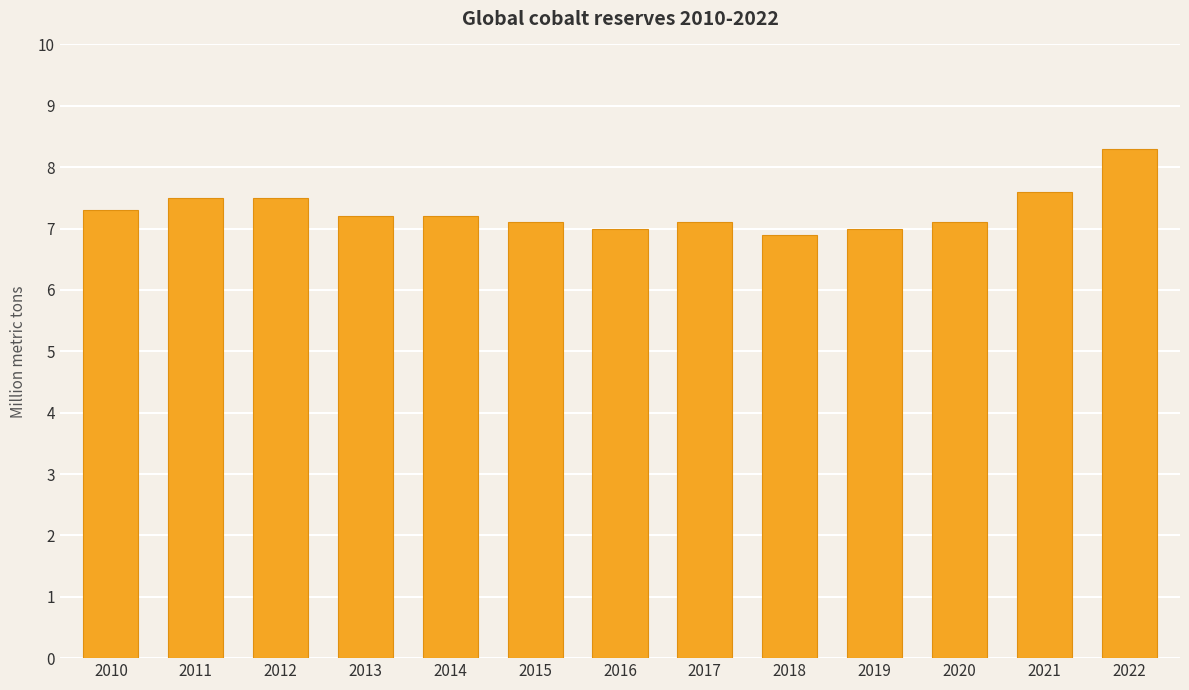

Which label corresponds to the smallest value in the chart?

2018